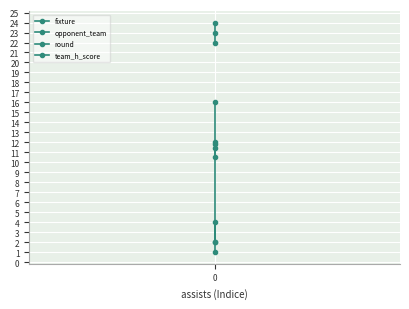

The team_h_score series shows 5.8 at 0. True or false?

False